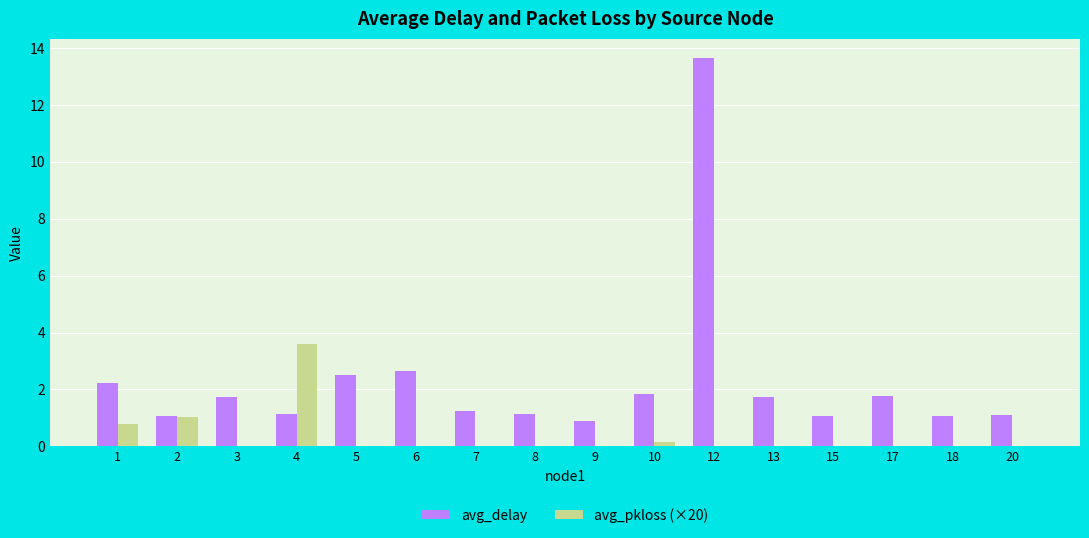

What is the maximum value shown in the chart?

13.6